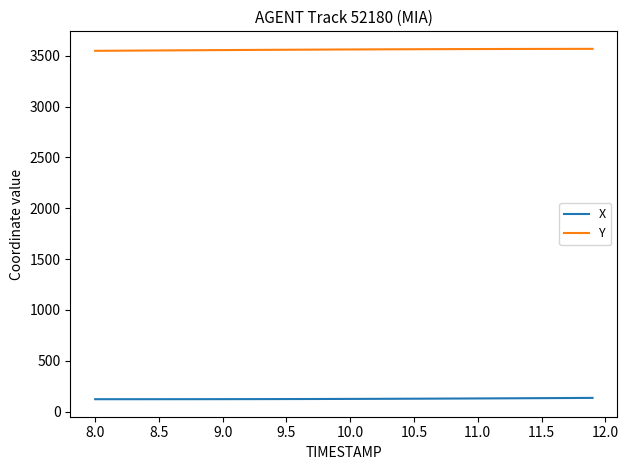

List the series in order of their overall mean, highest first.

Y, X